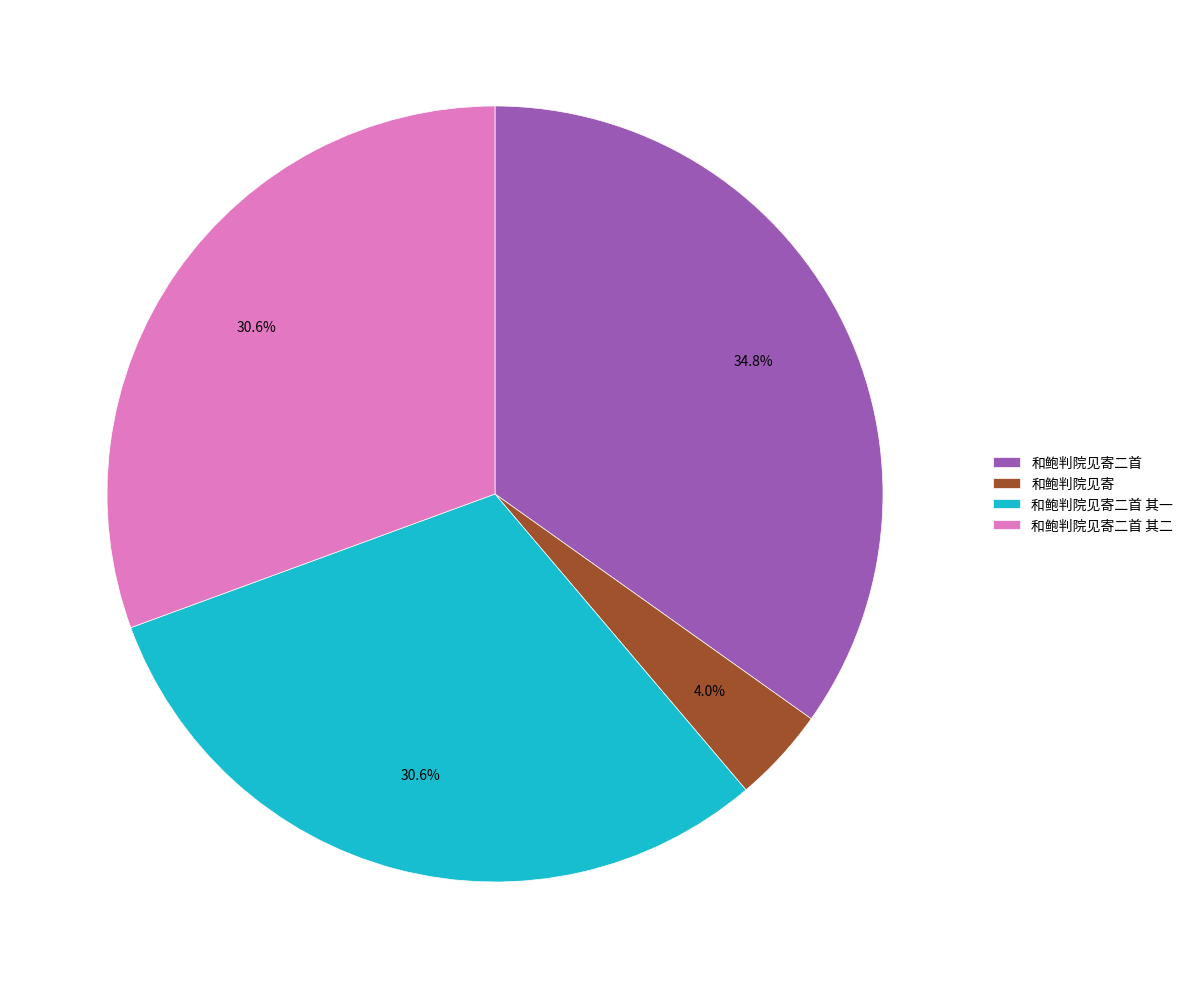

Between 和鲍判院见寄 and 和鲍判院见寄二首 其二, which is larger?

和鲍判院见寄二首 其二